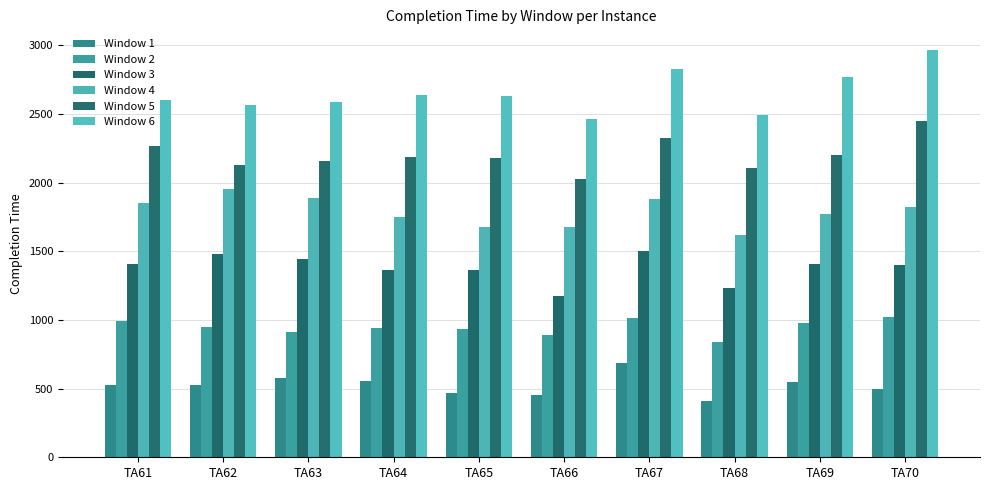

What are all the series names shown in the legend?

Window 1, Window 2, Window 3, Window 4, Window 5, Window 6